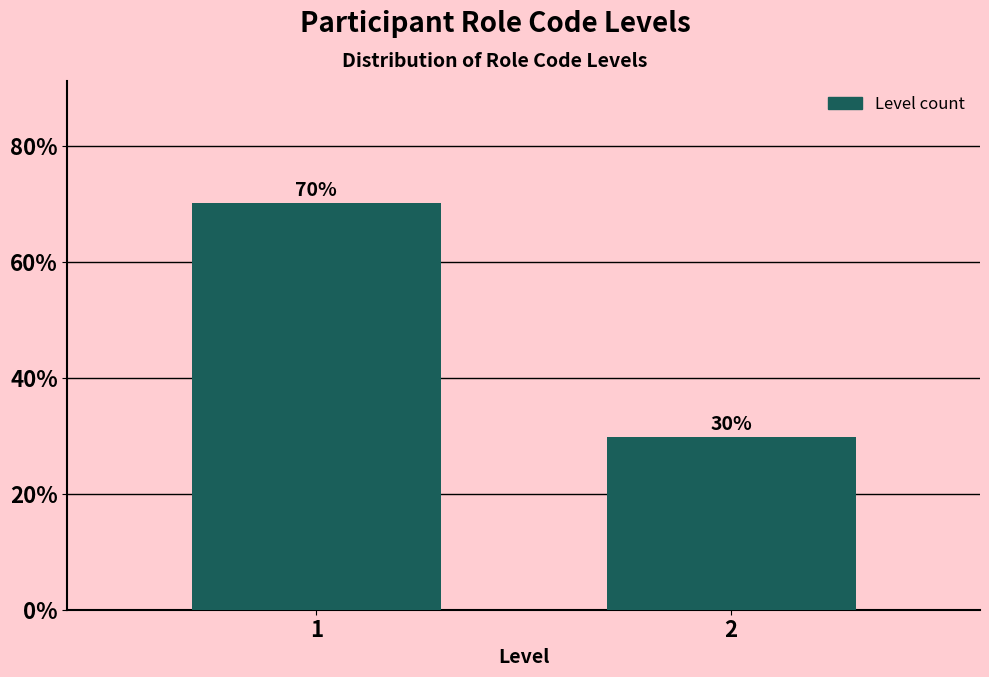

The chart shows a value of 104.2 at 1. True or false?

False